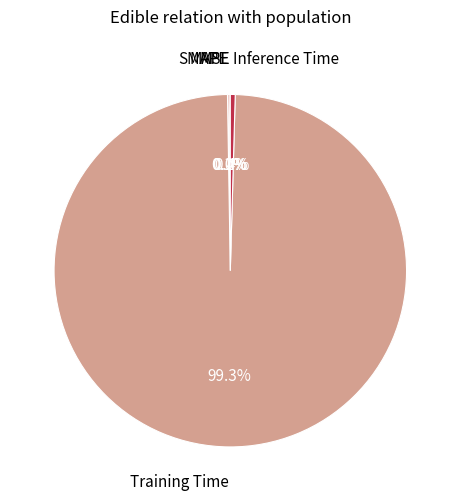

To the nearest percent, what is the average slice percentage?

20%